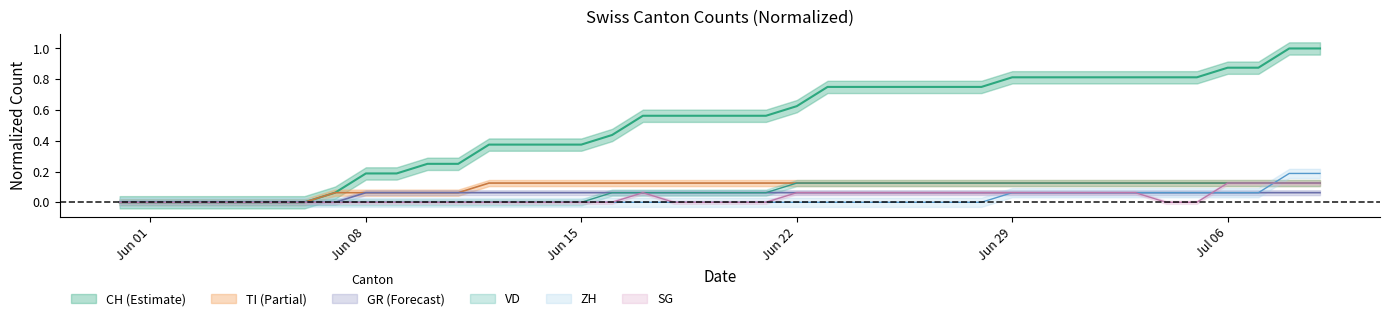

What is the label of the 26th point from the right?

2020-06-14